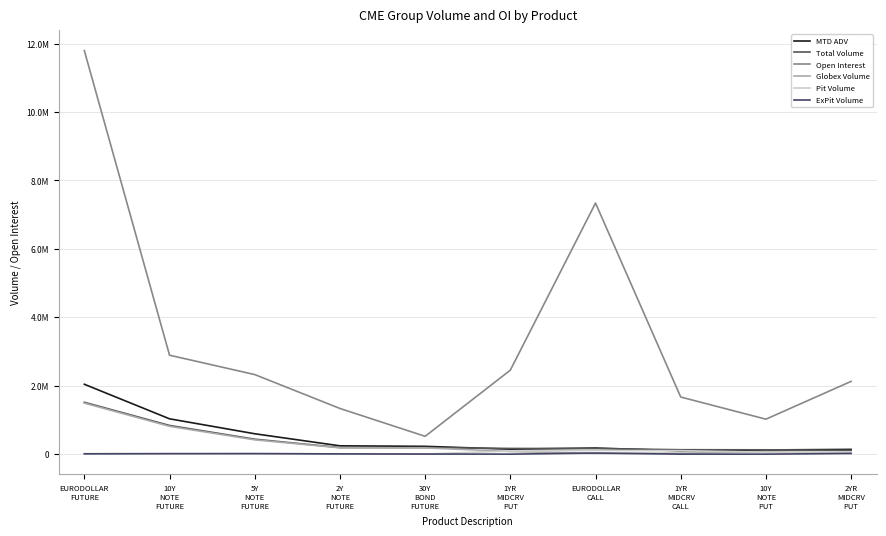

Does the chart have visible grid lines?

Yes